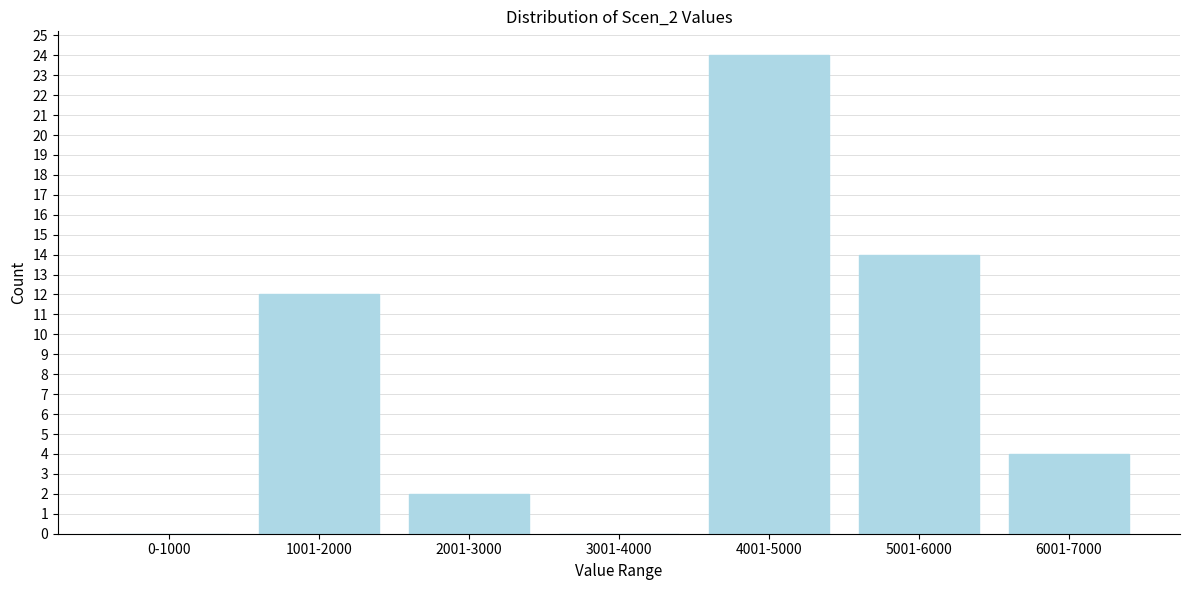

Reading left to right, list all the values displayed in this chart.

0-1000=0	1001-2000=12	2001-3000=2	3001-4000=0	4001-5000=24	5001-6000=14	6001-7000=4